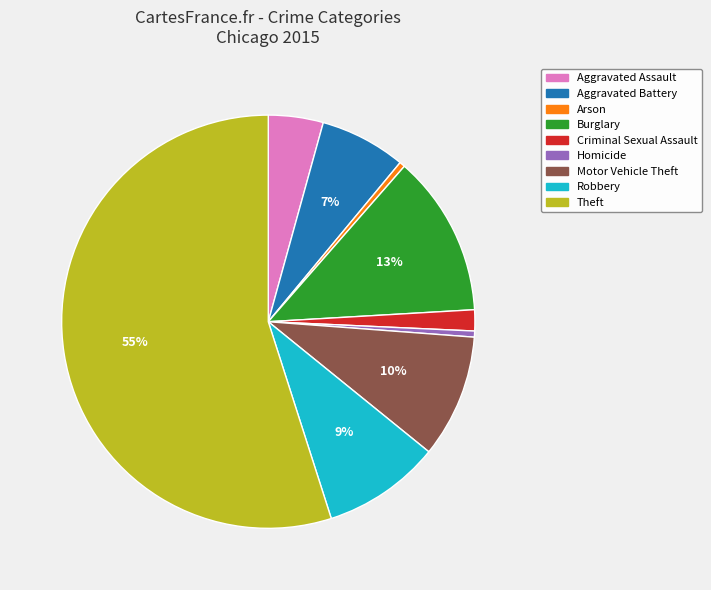

Which has a higher value, Criminal Sexual Assault or Aggravated Battery?

Aggravated Battery